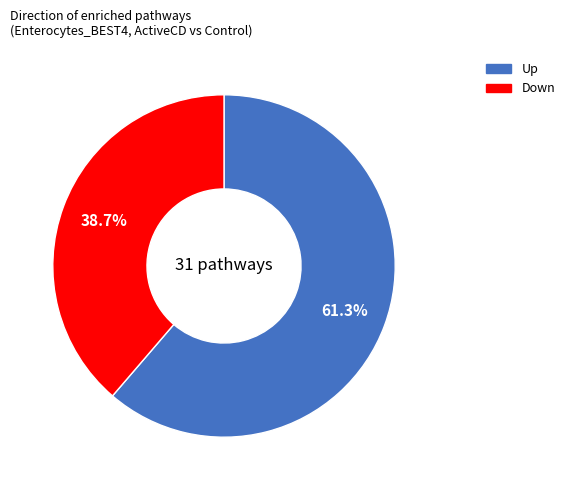

To the nearest percent, what percentage of the pie is Down?

39%